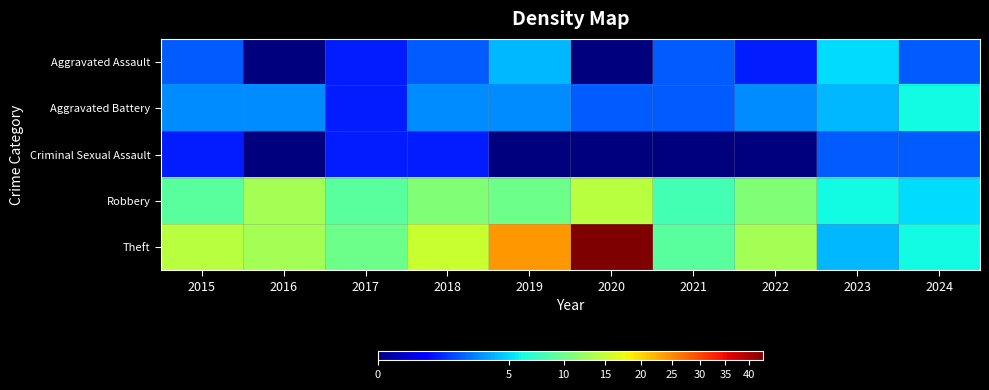

Reading left to right, extract all data points from this chart.

Aggravated Assault: 2015=2	2016=0	2017=1	2018=2	2019=4	2020=0	2021=2	2022=1	2023=5	2024=2
Aggravated Battery: 2015=3	2016=3	2017=1	2018=3	2019=3	2020=2	2021=2	2022=3	2023=4	2024=6
Criminal Sexual Assault: 2015=1	2016=0	2017=1	2018=1	2019=0	2020=0	2021=0	2022=0	2023=2	2024=2
Robbery: 2015=9	2016=13	2017=9	2018=11	2019=10	2020=14	2021=8	2022=11	2023=6	2024=5
Theft: 2015=14	2016=13	2017=10	2018=15	2019=24	2020=43	2021=9	2022=13	2023=4	2024=6